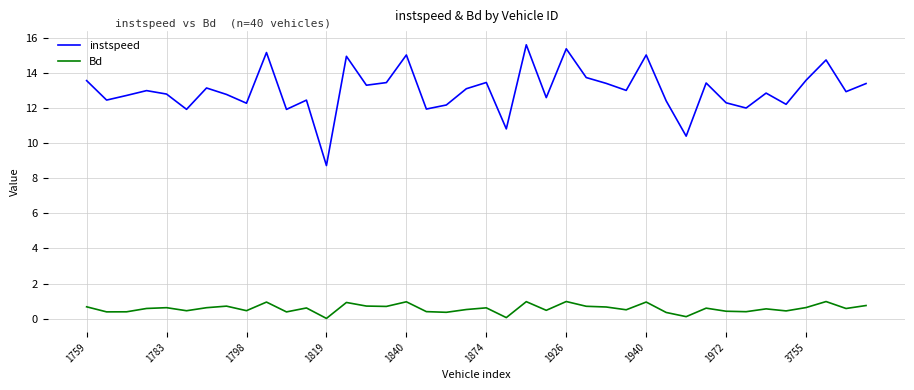

List the series in order of their peak value, lowest first.

Bd, instspeed